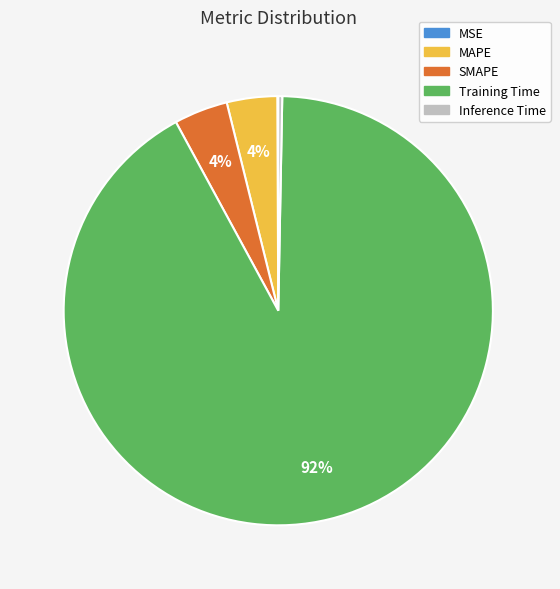

Which category has the biggest portion of the pie?

Training Time